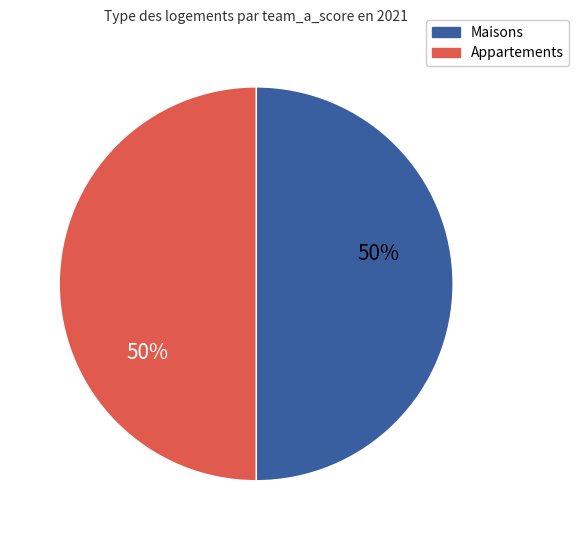

To the nearest percent, what is the average slice percentage?

50%